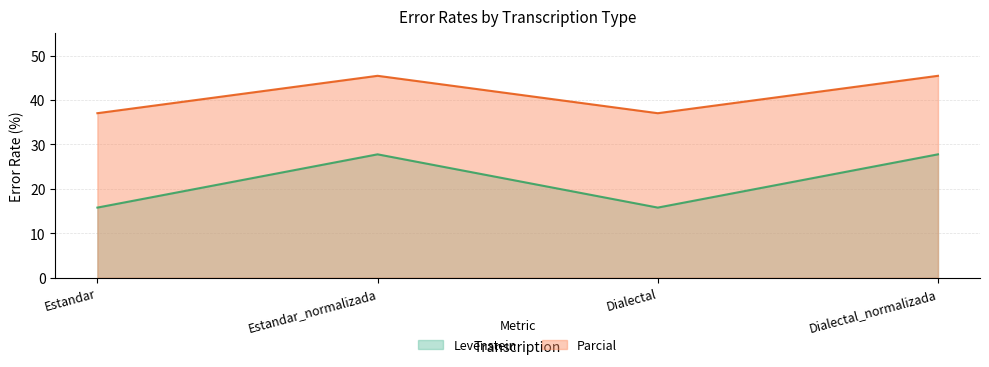

Reading left to right, extract all data points from this chart.

Levenstein: Estandar=15.8	Estandar_normalizada=27.8	Dialectal=15.8	Dialectal_normalizada=27.8
Parcial: Estandar=37.0	Estandar_normalizada=45.5	Dialectal=37.0	Dialectal_normalizada=45.5